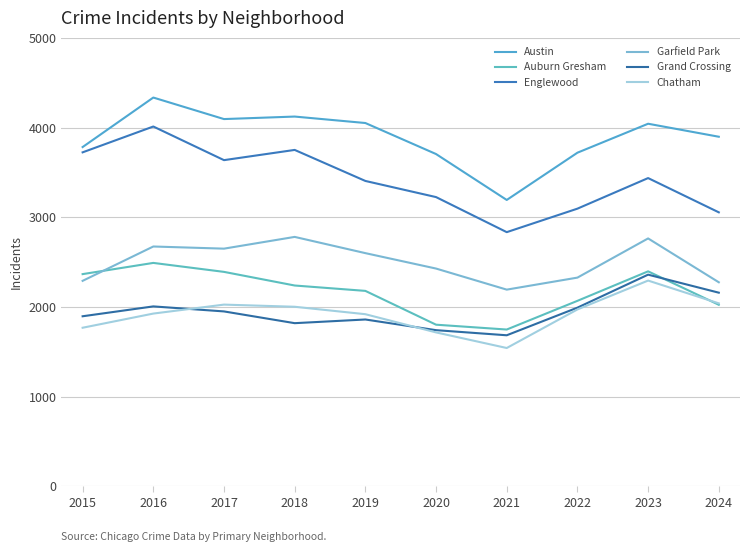

Is this an area chart (filled region under the line)?

No